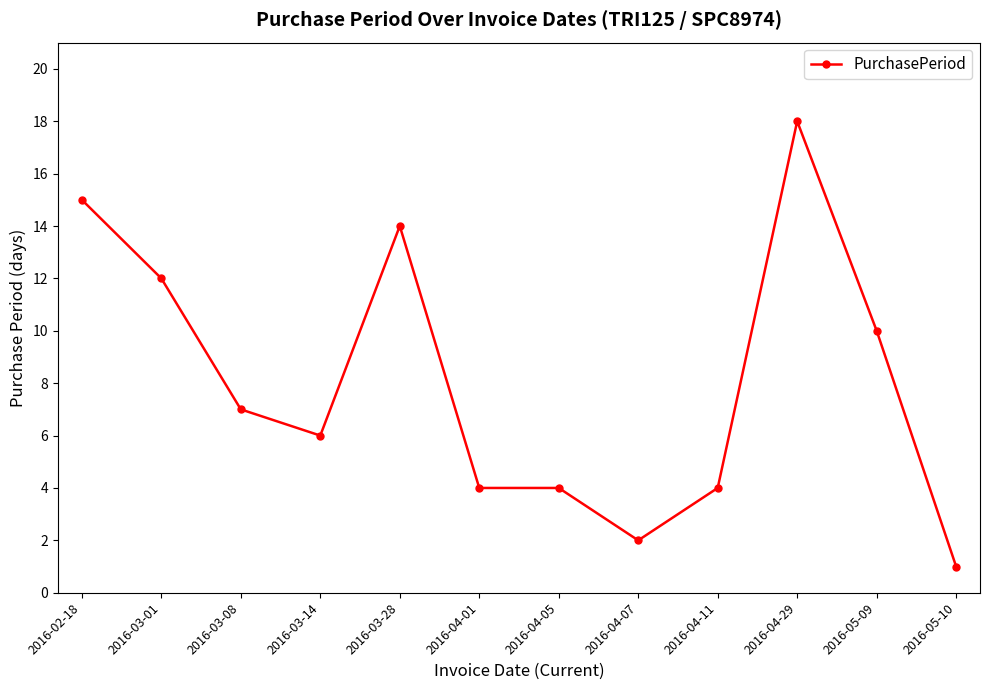

Is it true that the value at 2016-04-11 is 4?

True